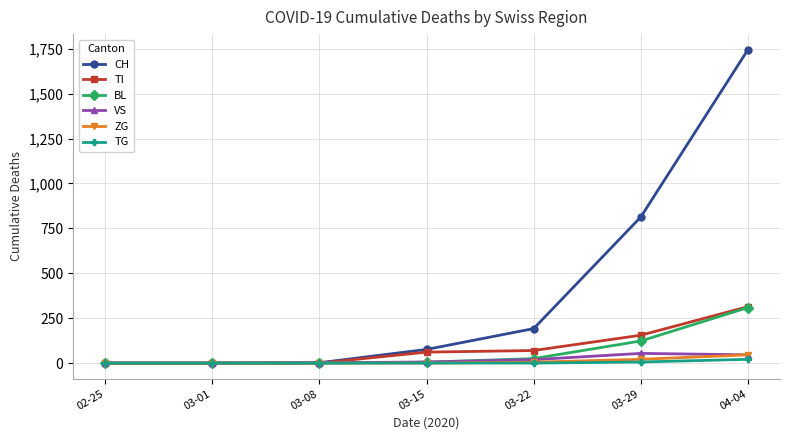

How many categories are shown in the chart?

7